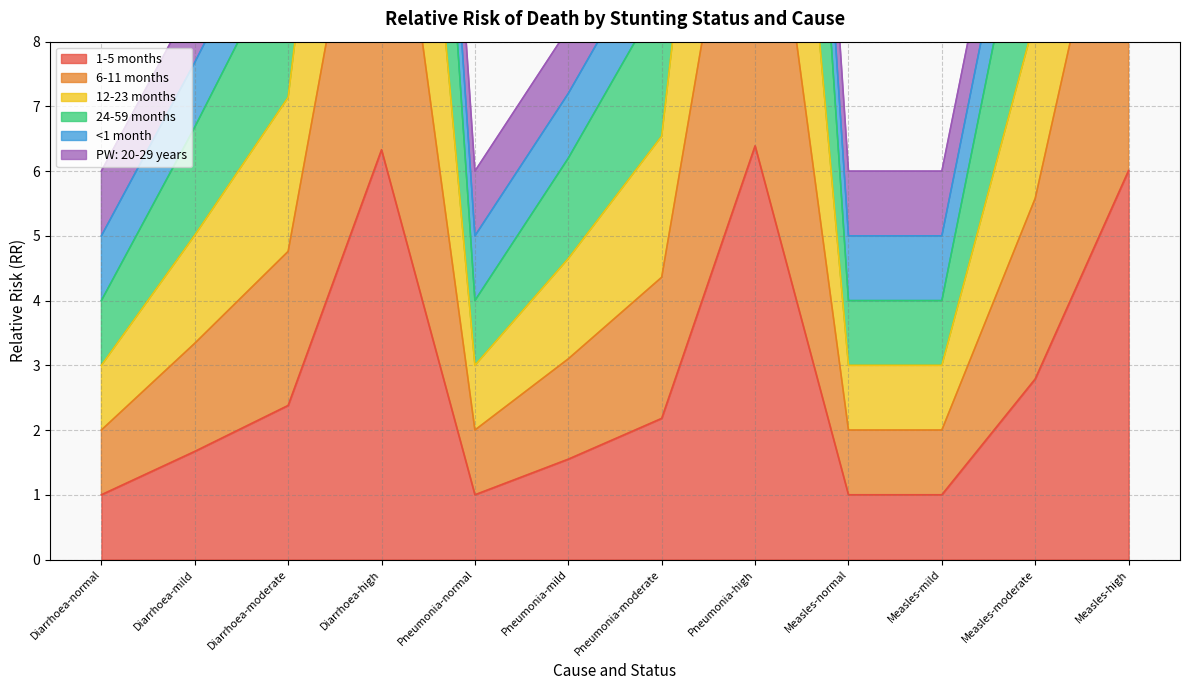

True or false: 1-5 months has a value of 1.0 at Measles-mild.

True